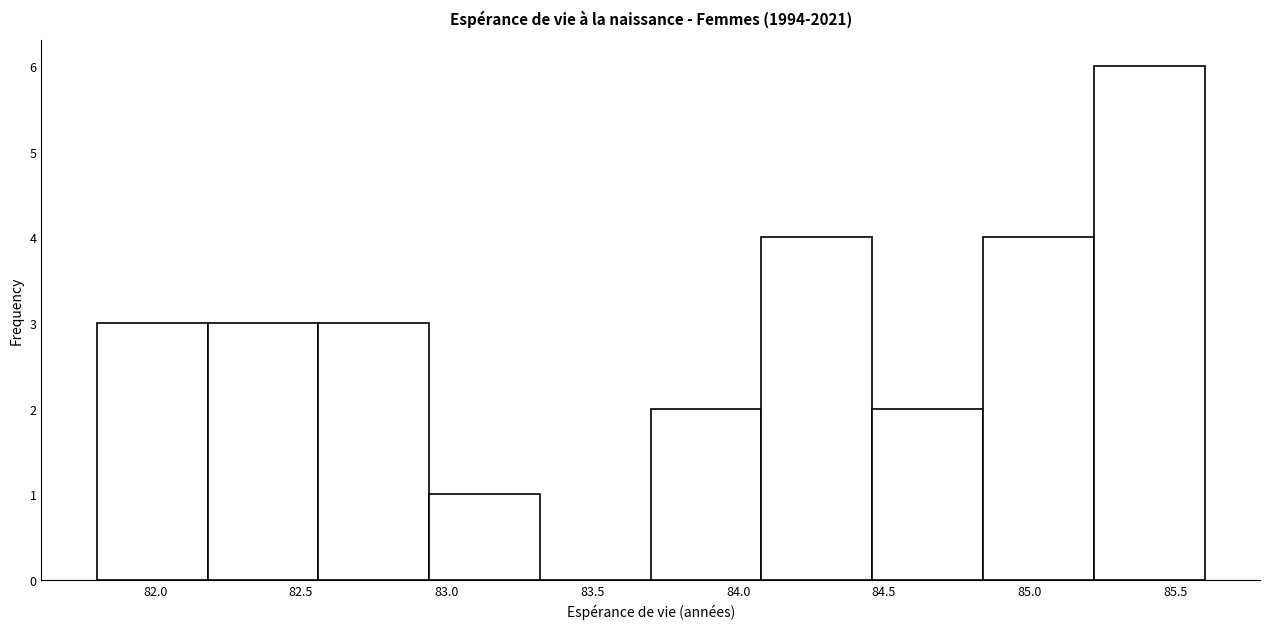

Reading left to right, list every bar in this chart as the range it spans on the x-axis followed by its height. Neither the bar edges nor the heights are printed on the chart, so give them approximately, as read against the axes.

81.80 to 82.18: 3
82.18 to 82.56: 3
82.56 to 82.94: 3
82.94 to 83.32: 1
83.32 to 83.70: 0
83.70 to 84.08: 2
84.08 to 84.46: 4
84.46 to 84.84: 2
84.84 to 85.22: 4
85.22 to 85.60: 6